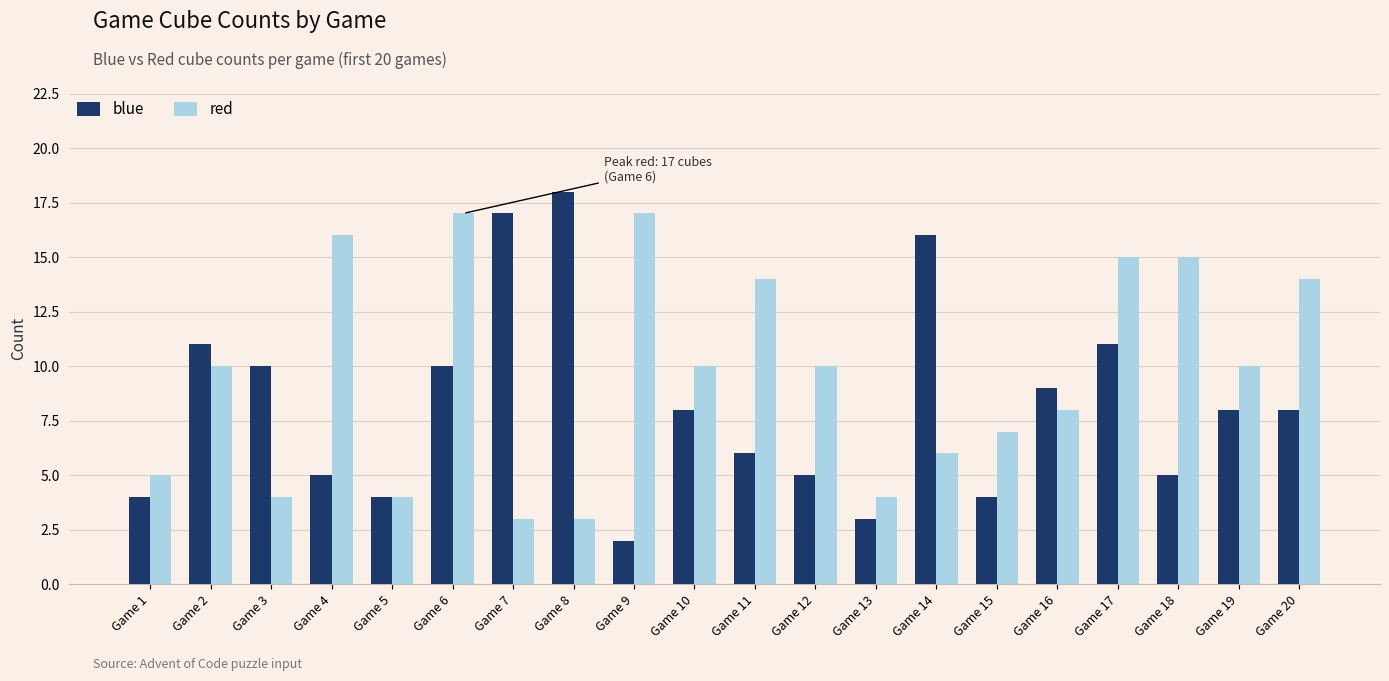

What is the difference between the blue values at Game 18 and Game 8?

13